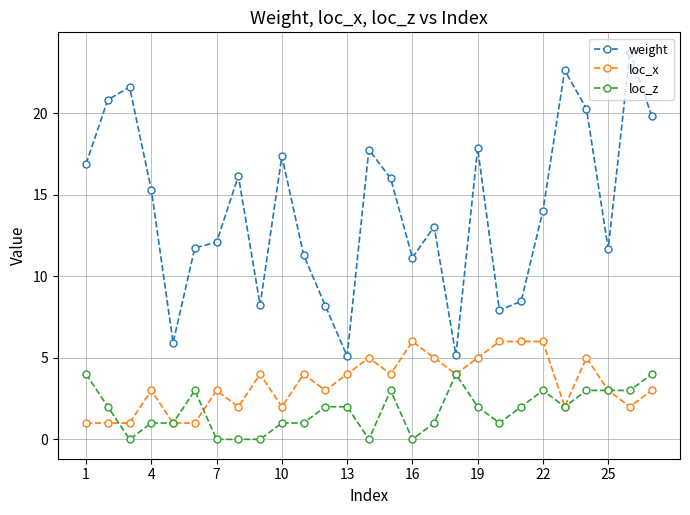

List the series in order of their peak value, lowest first.

loc_z, loc_x, weight